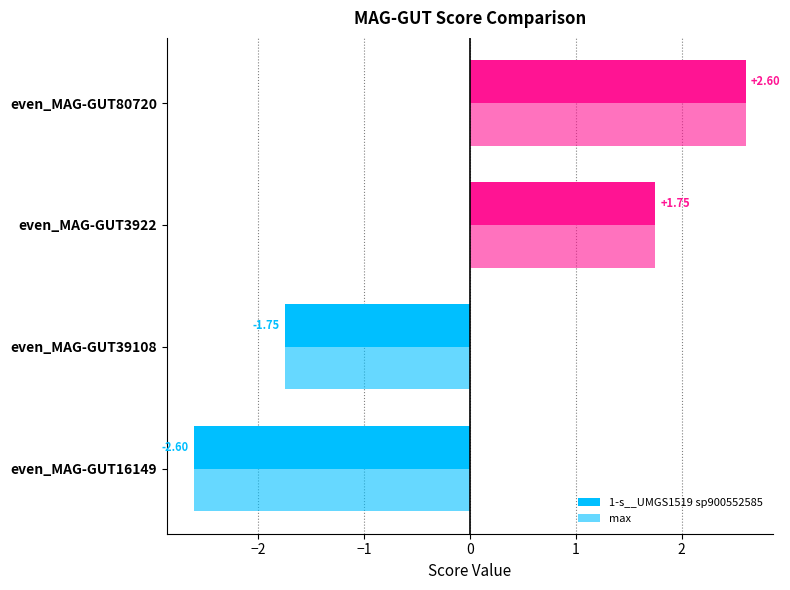

How many values in the max series exceed 1?

2